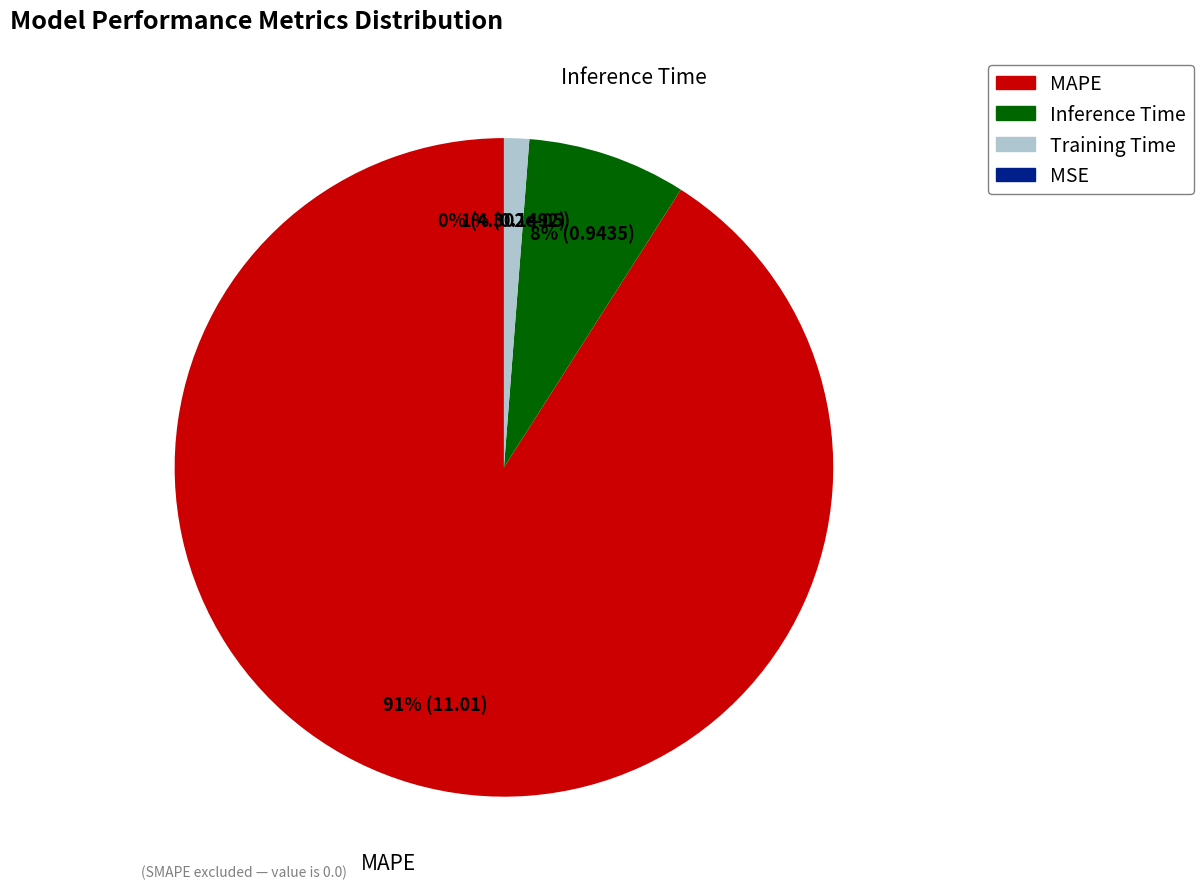

Which slice represents more than half of the pie?

MAPE